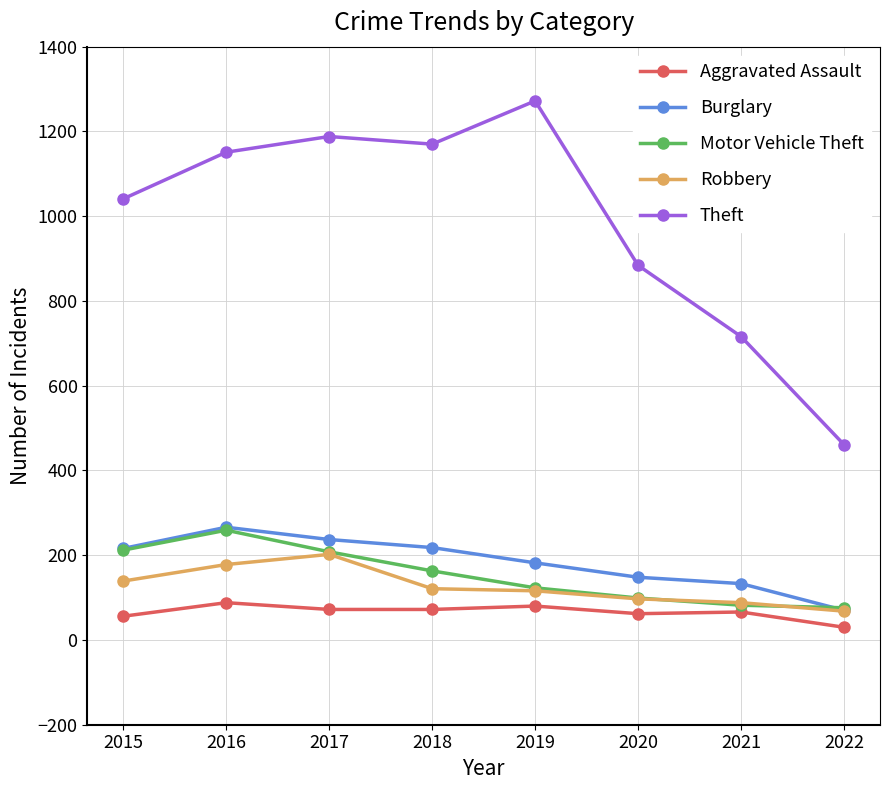

What value does the Aggravated Assault series have at 2020, to the nearest 5?

60